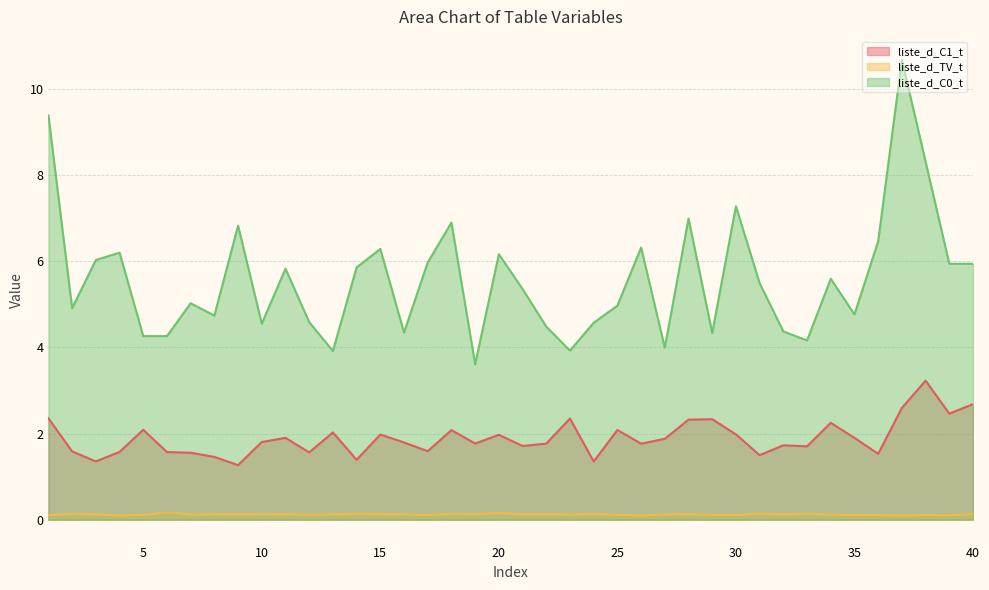

What is the minimum value for liste_d_TV_t?

0.1